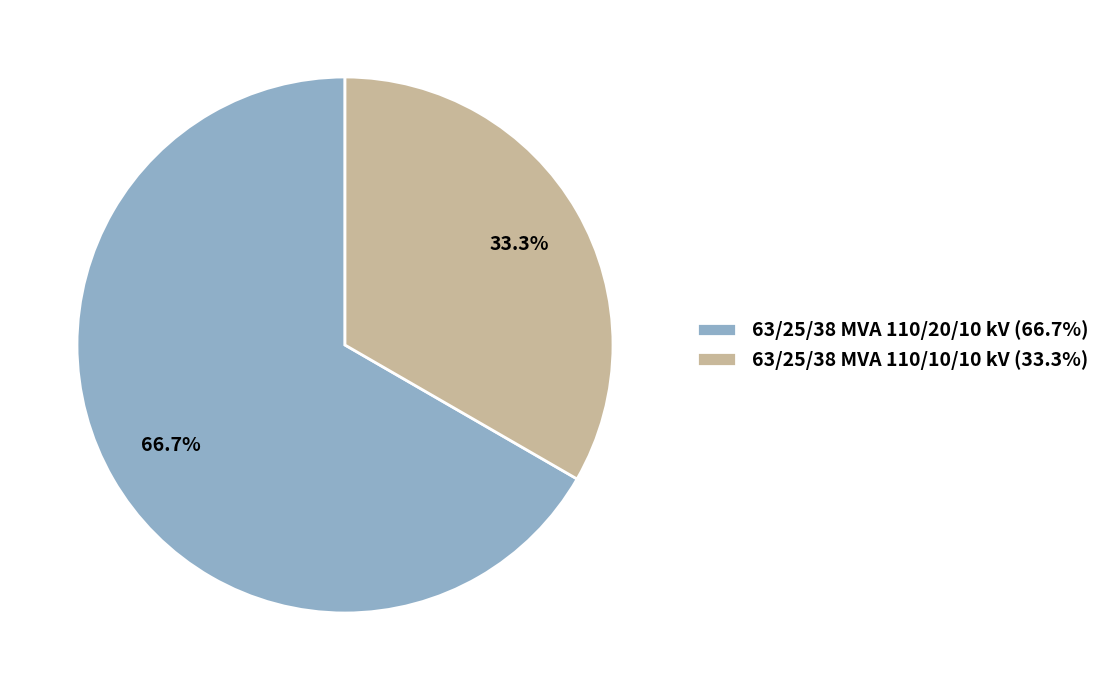

Which category has the biggest portion of the pie?

63/25/38 MVA 110/20/10 kV